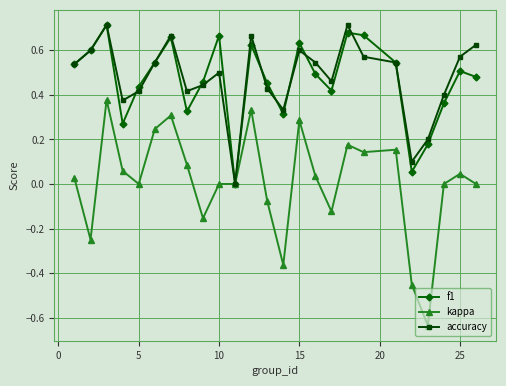

How many interior local valleys does the f1 series have?

6